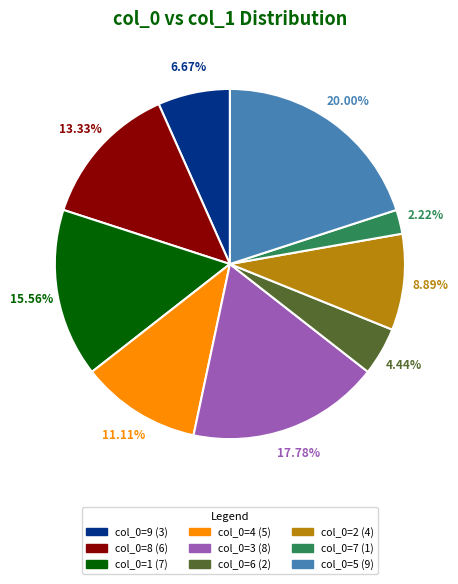

Does any single category account for the majority?

No